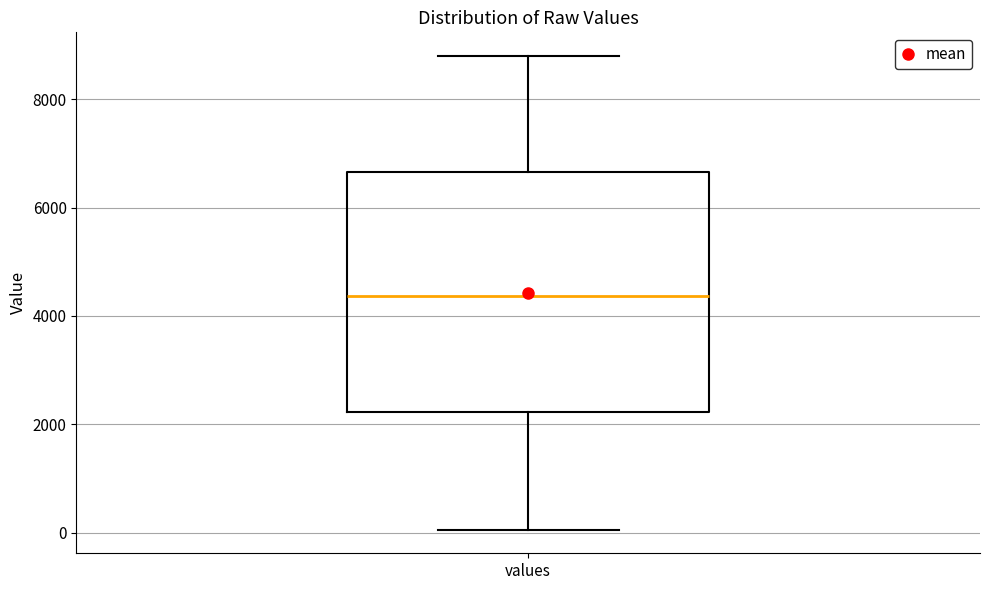

Transcribe this box plot: give where the median line is, the range the box spans, and where the two whiskers end, as read against the y-axis. The values are not printed on the chart, so give them approximately, as read against the axis.

median 4400, box 2200 to 6600, whiskers 0 to 8800